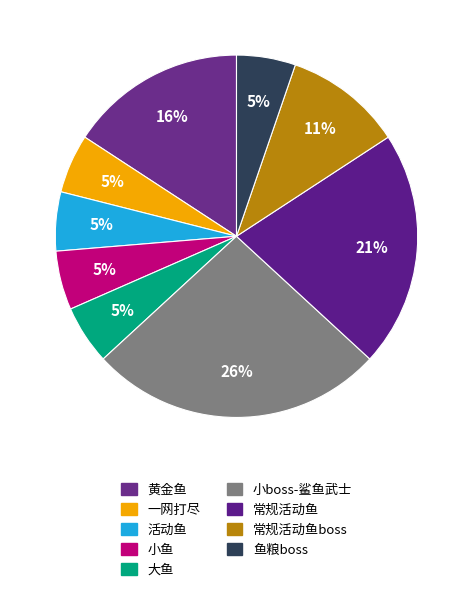

How many segments does this pie chart have?

9